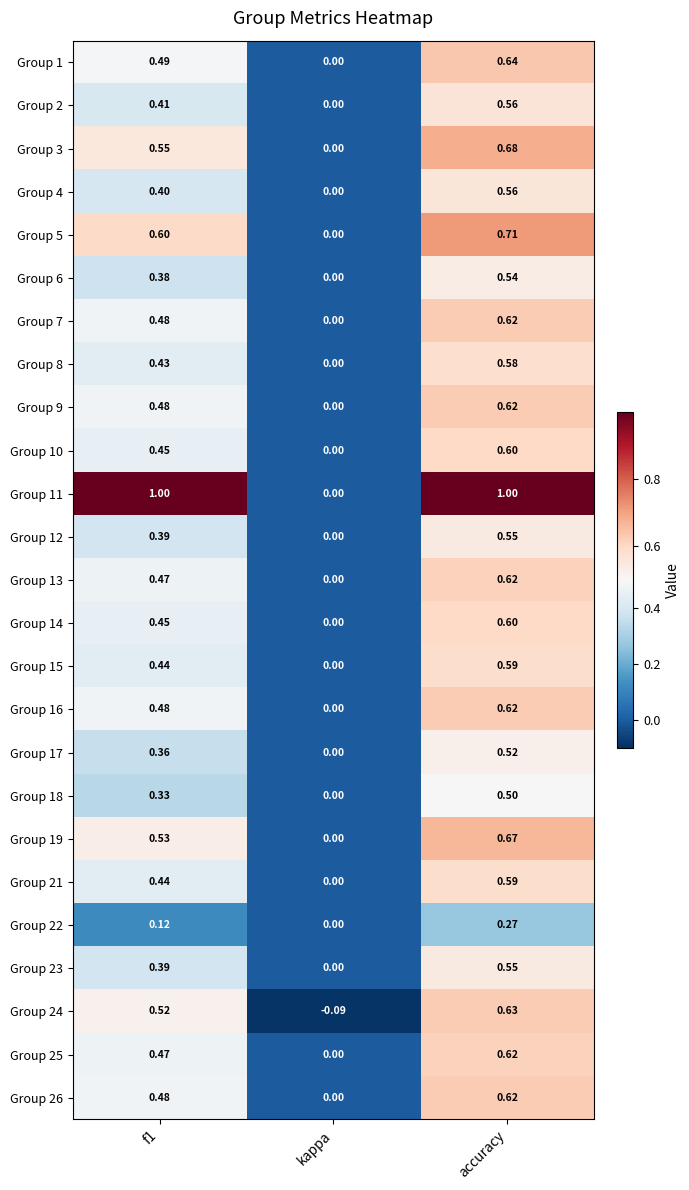

At which category is the sum across all series the highest?

accuracy